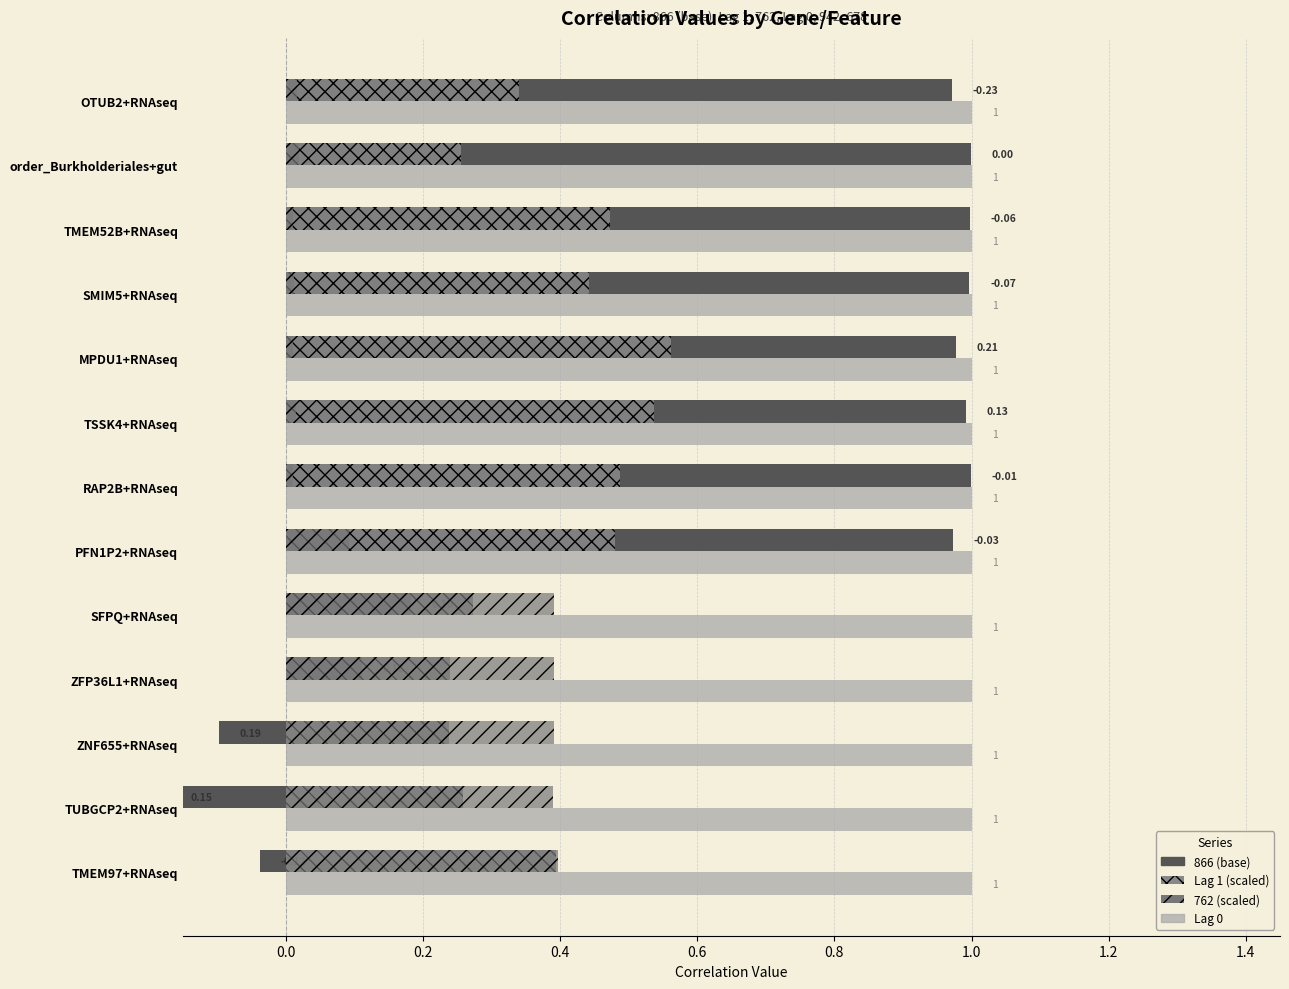

How many positive values does the 866 (abs) series have?

10